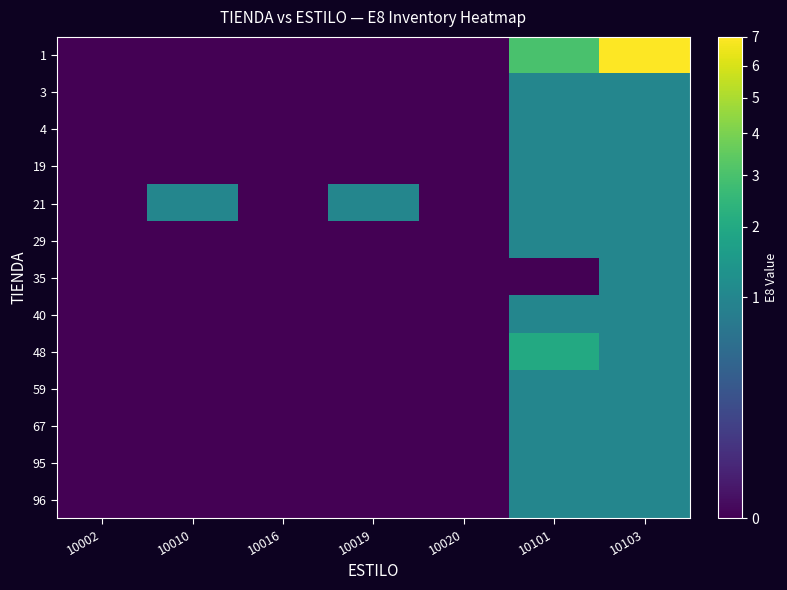

Reading left to right, transcribe all the data shown in this chart.

1: 10002=0	10010=0	10016=0	10019=0	10020=0	10101=3	10103=7
3: 10002=0	10010=0	10016=0	10019=0	10020=0	10101=1	10103=1
4: 10002=0	10010=0	10016=0	10019=0	10020=0	10101=1	10103=1
19: 10002=0	10010=0	10016=0	10019=0	10020=0	10101=1	10103=1
21: 10002=0	10010=1	10016=0	10019=1	10020=0	10101=1	10103=1
29: 10002=0	10010=0	10016=0	10019=0	10020=0	10101=1	10103=1
35: 10002=0	10010=0	10016=0	10019=0	10020=0	10101=0	10103=1
40: 10002=0	10010=0	10016=0	10019=0	10020=0	10101=1	10103=1
48: 10002=0	10010=0	10016=0	10019=0	10020=0	10101=2	10103=1
59: 10002=0	10010=0	10016=0	10019=0	10020=0	10101=1	10103=1
67: 10002=0	10010=0	10016=0	10019=0	10020=0	10101=1	10103=1
95: 10002=0	10010=0	10016=0	10019=0	10020=0	10101=1	10103=1
96: 10002=0	10010=0	10016=0	10019=0	10020=0	10101=1	10103=1